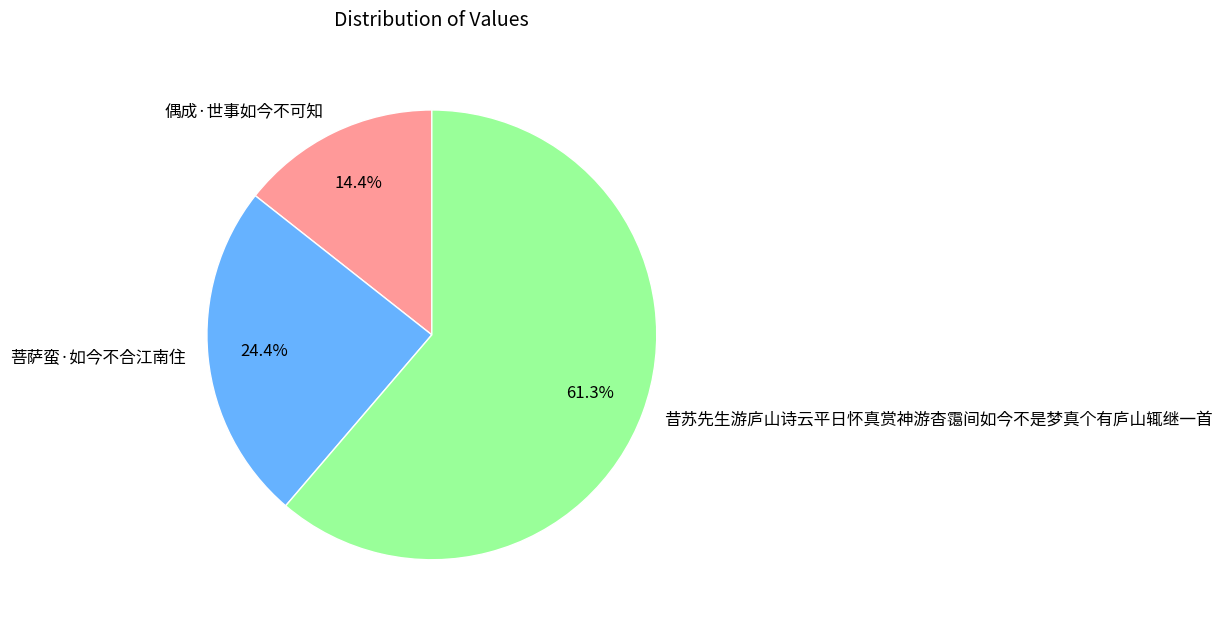

What is the largest slice in the pie chart?

昔苏先生游庐山诗云平日怀真赏神游杳霭间如今不是梦真个有庐山辄继一首